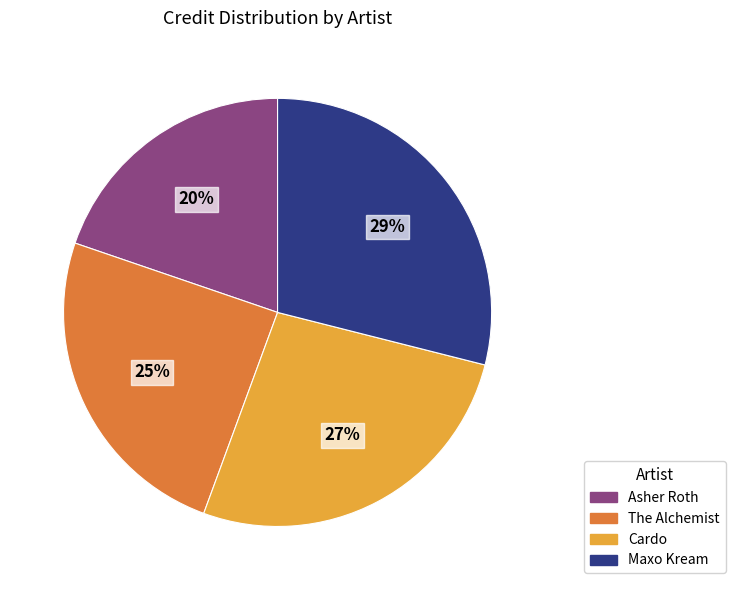

What is the smallest slice in the pie chart?

Asher Roth